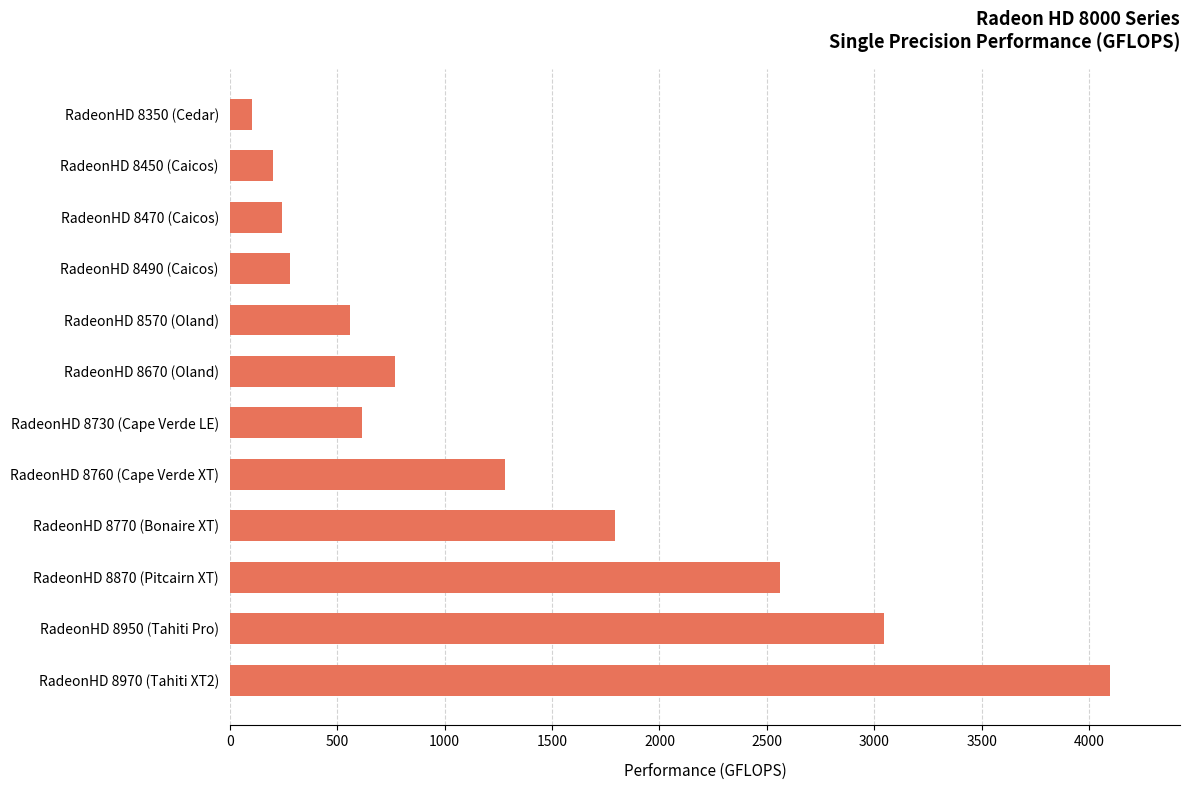

List the labels in order of value, smallest first.

RadeonHD 8350 (Cedar), RadeonHD 8450 (Caicos), RadeonHD 8470 (Caicos), RadeonHD 8490 (Caicos), RadeonHD 8570 (Oland), RadeonHD 8730 (Cape Verde LE), RadeonHD 8670 (Oland), RadeonHD 8760 (Cape Verde XT), RadeonHD 8770 (Bonaire XT), RadeonHD 8870 (Pitcairn XT), RadeonHD 8950 (Tahiti Pro), RadeonHD 8970 (Tahiti XT2)